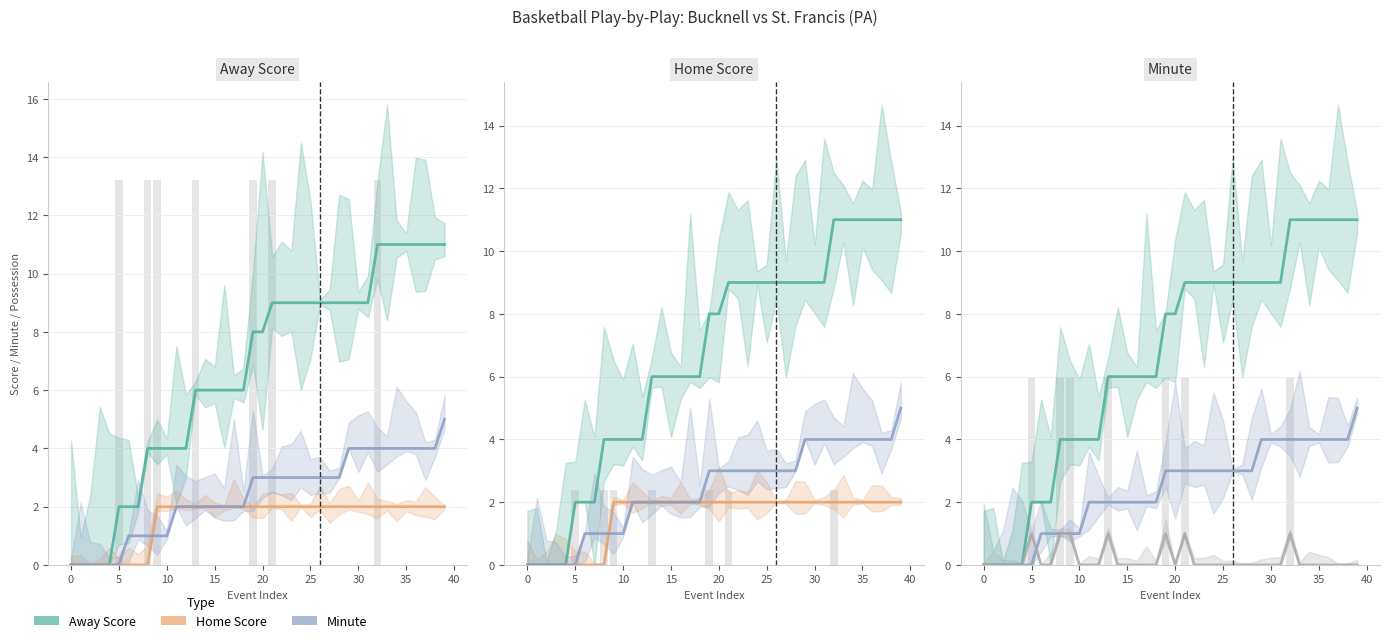

At how many categories does at least one series exceed 2?

32